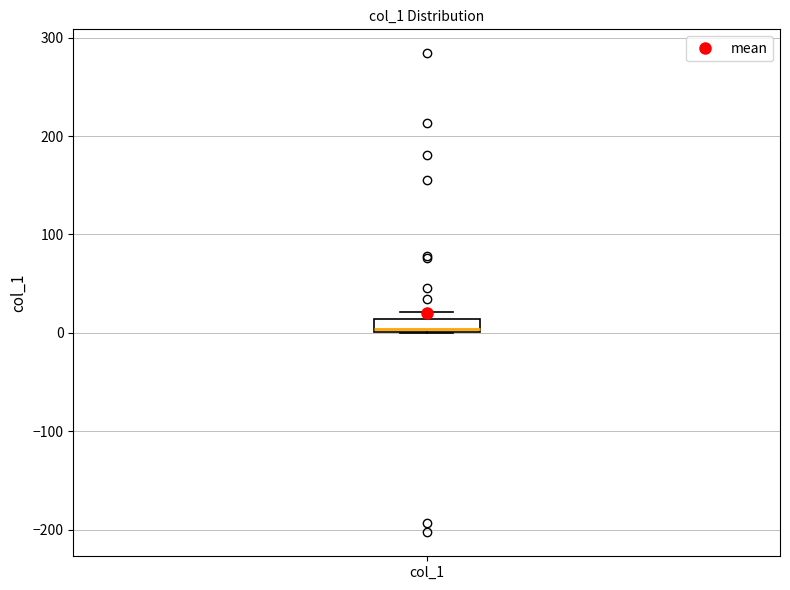

Where is the upper edge of the box for col_1 on the y-axis? The values are not printed on the chart, so give them approximately, as read against the axis.

10